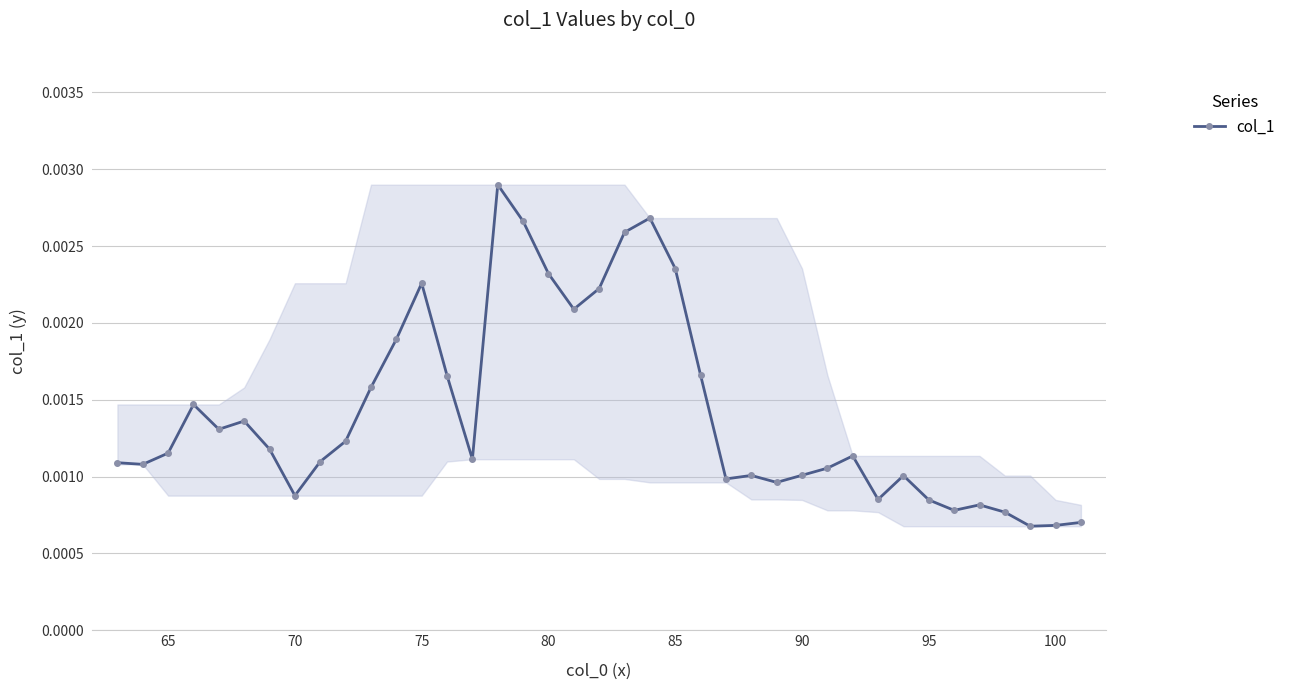

True or false: there are more than 2 points higher than both neighbors.

True